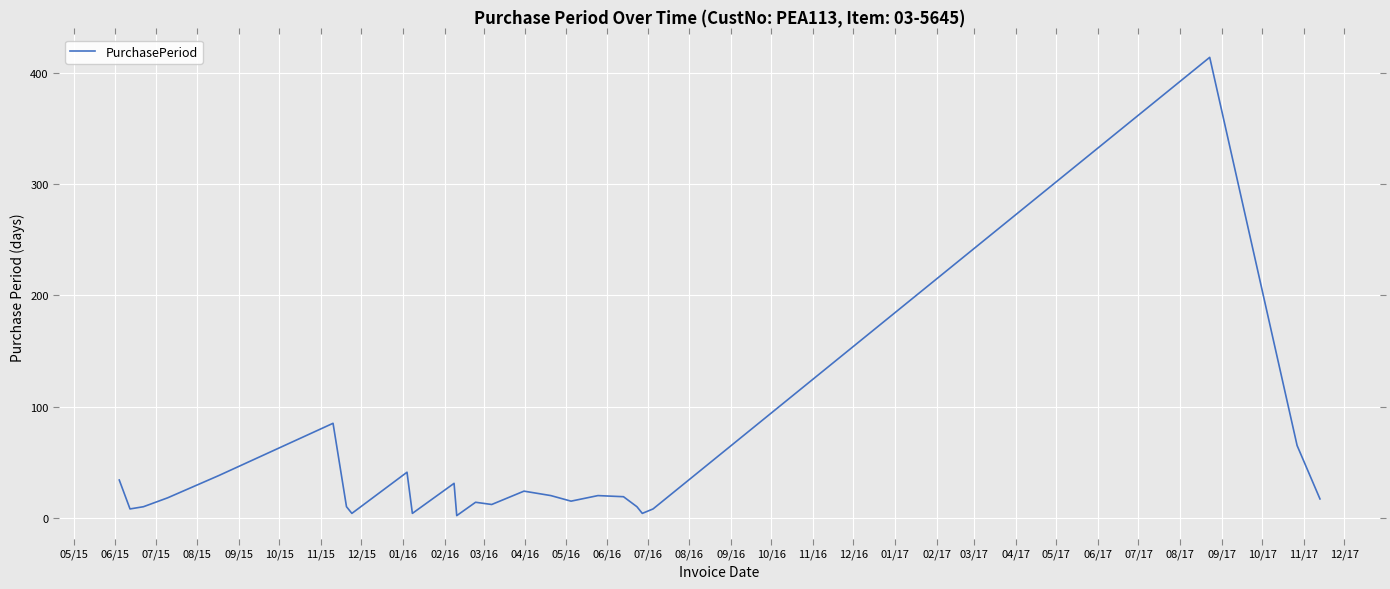

How many lines are shown in the chart?

1